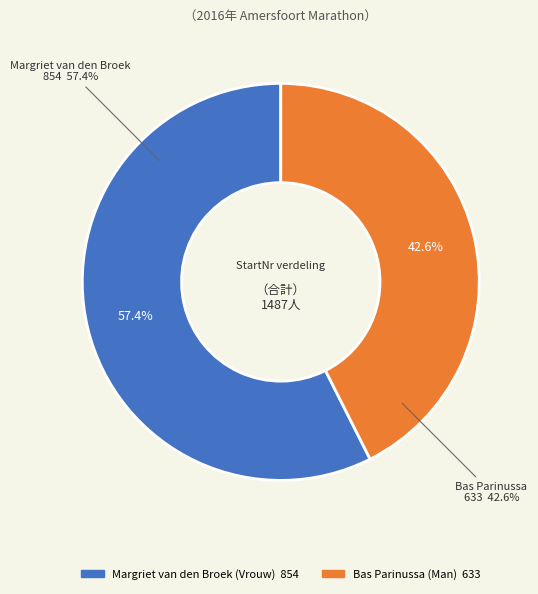

To the nearest percent, what is the average slice percentage?

50%